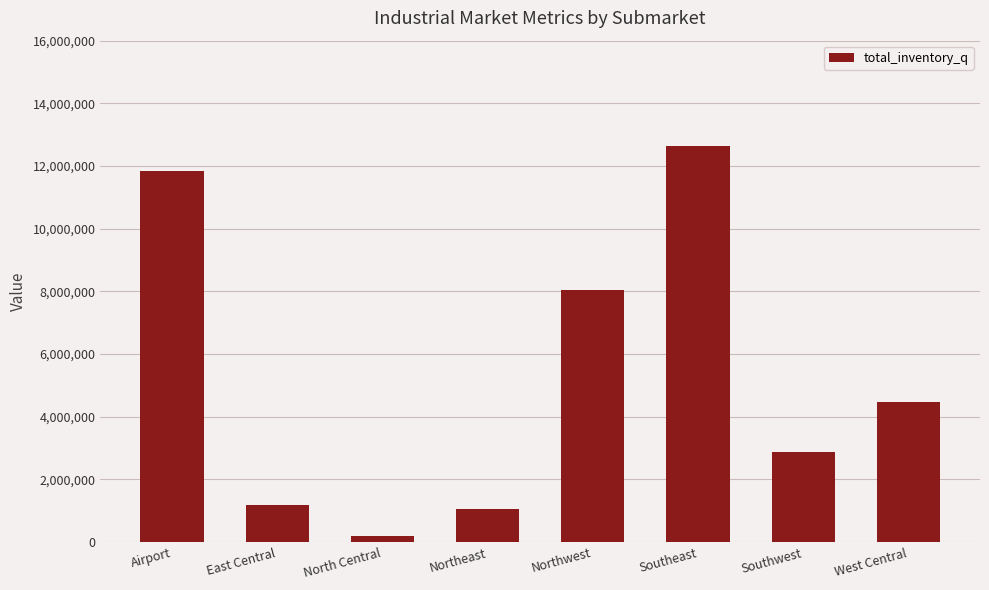

Between Northeast and Airport, which is larger?

Airport